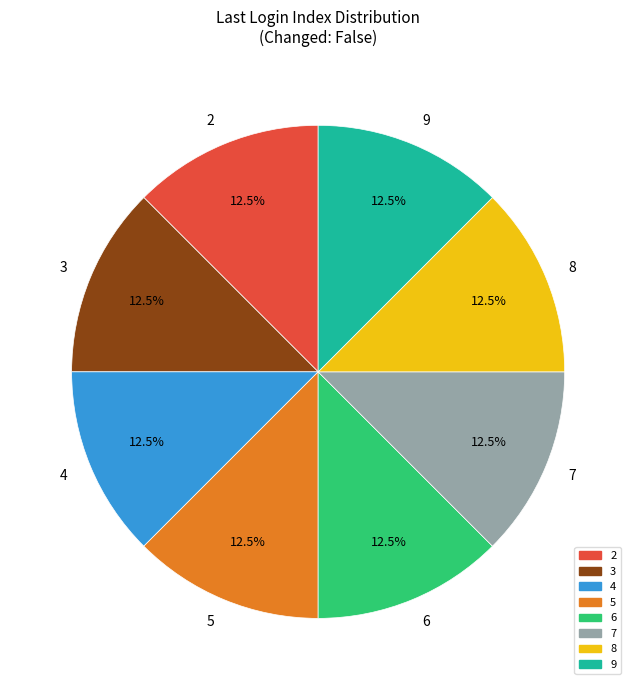

Do 9 and 3 together represent more than half of the pie?

No